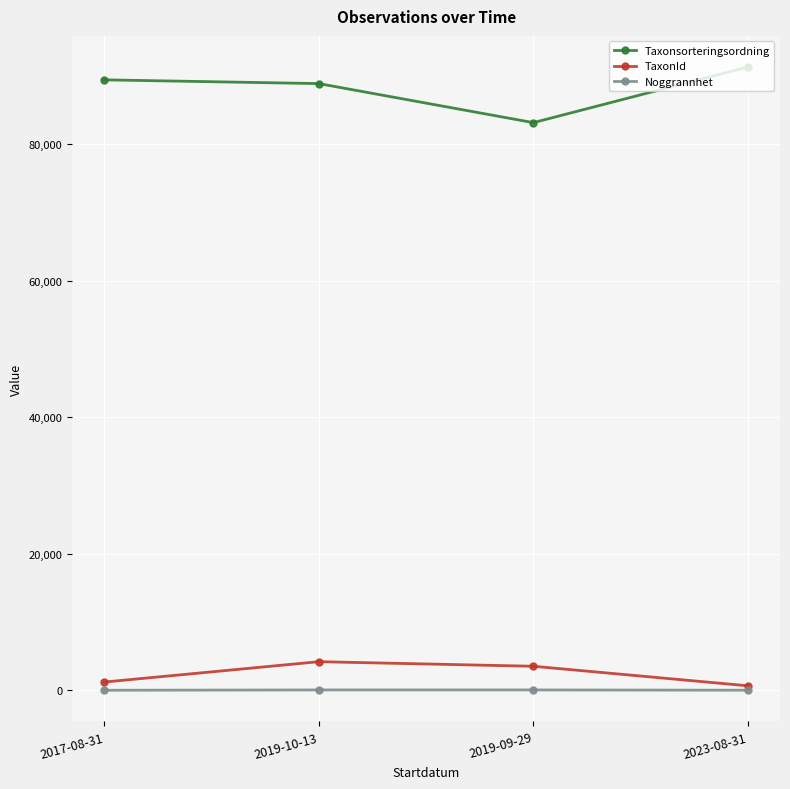

Does the chart have visible grid lines?

Yes